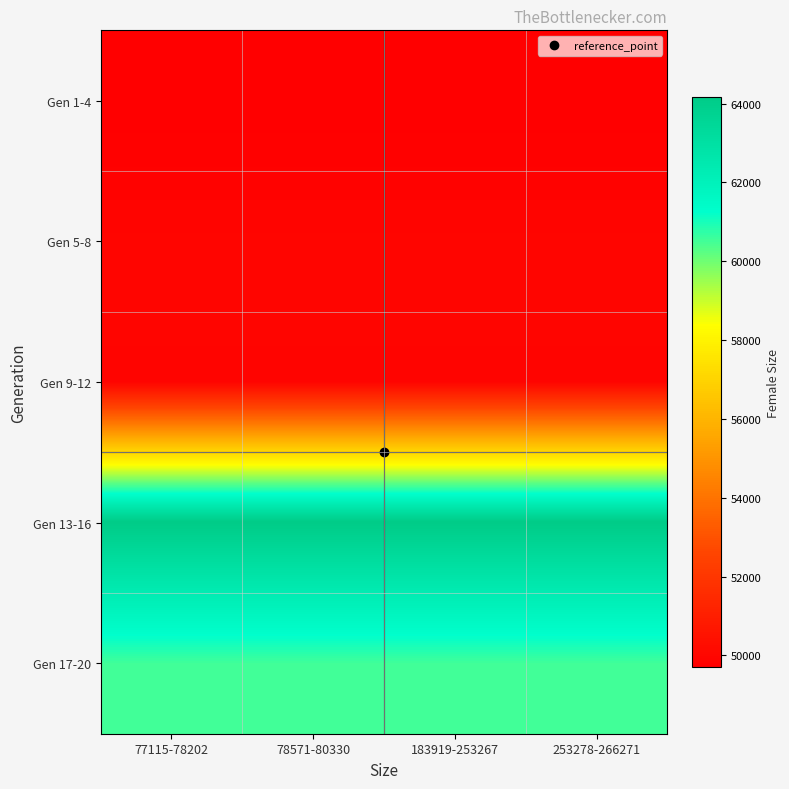

At how many categories does at least one series exceed 54771?

4